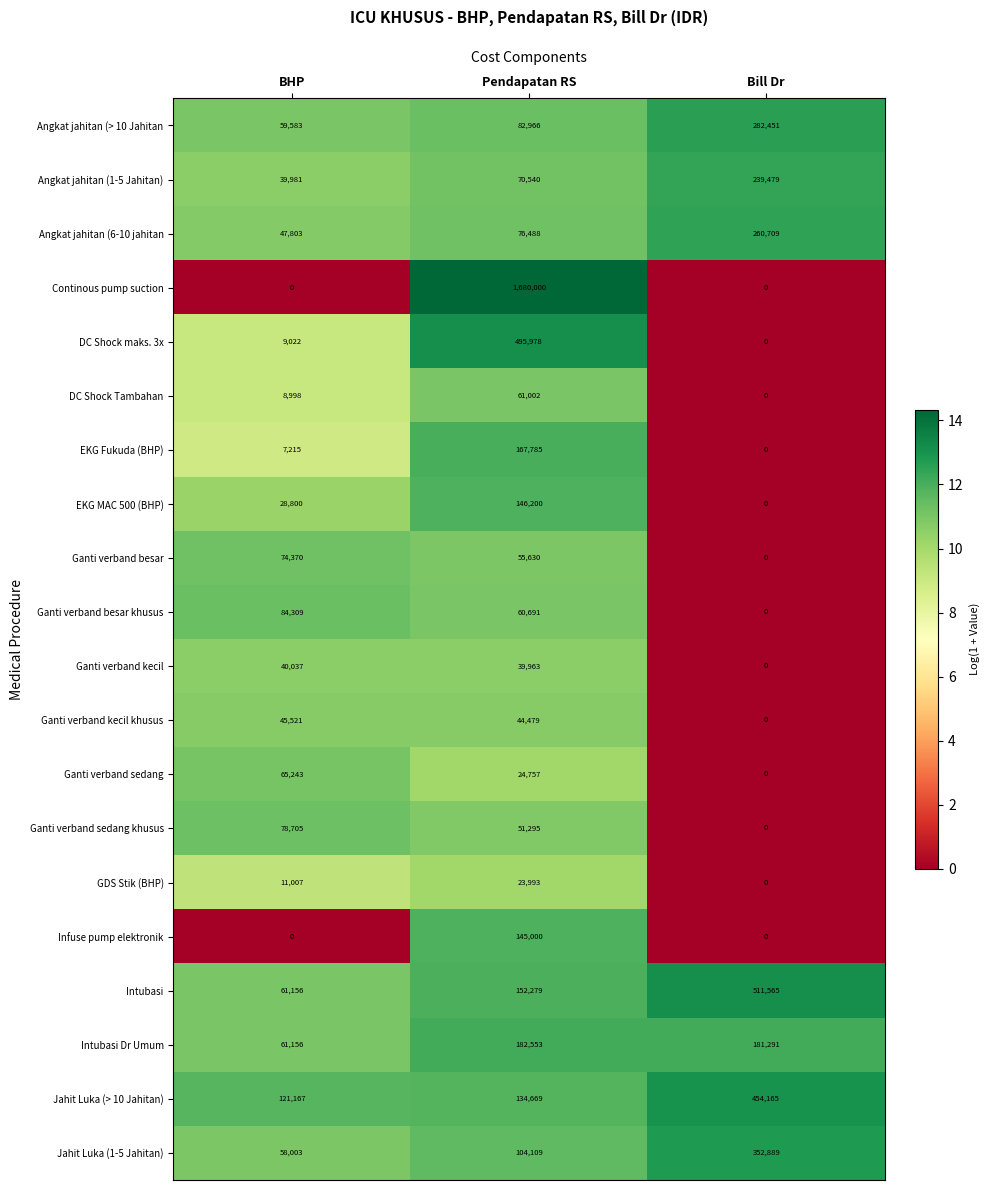

The EKG Fukuda (BHP) series shows -61775 at Bill Dr. True or false?

False